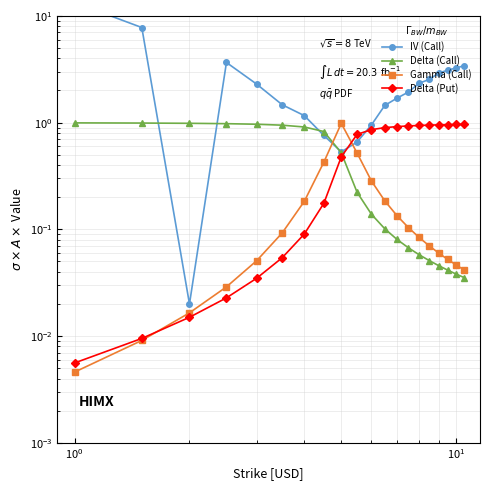

Which series ends up on top after the final intersection of Delta (Call) and Gamma (Call)?

Gamma (Call)